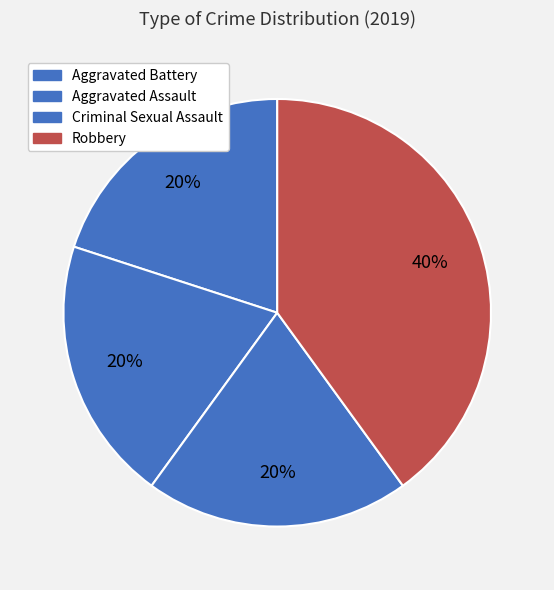

To the nearest percent, what is the average slice percentage?

25%